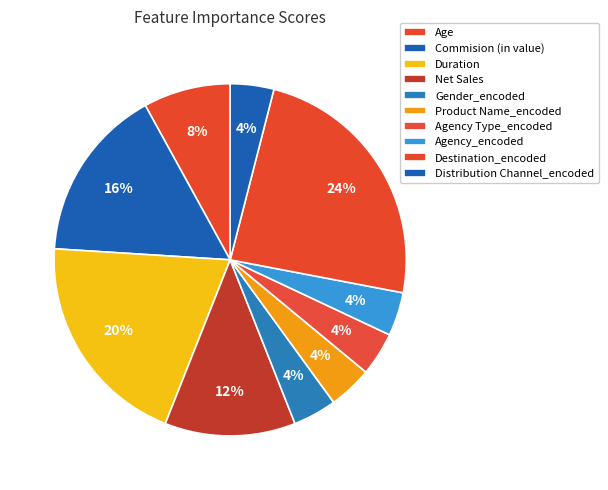

To the nearest percent, what is the combined percentage of Gender_encoded and Distribution Channel_encoded?

8%